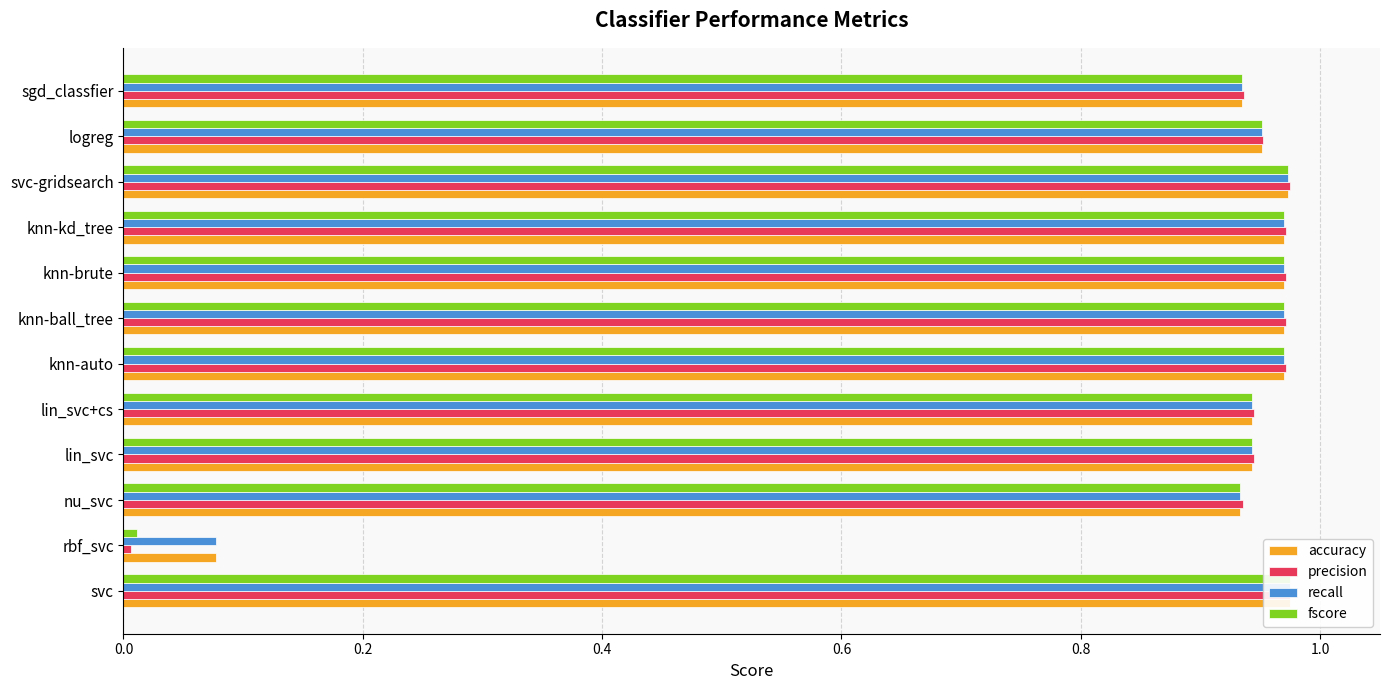

Which series has the largest total across all categories?

accuracy